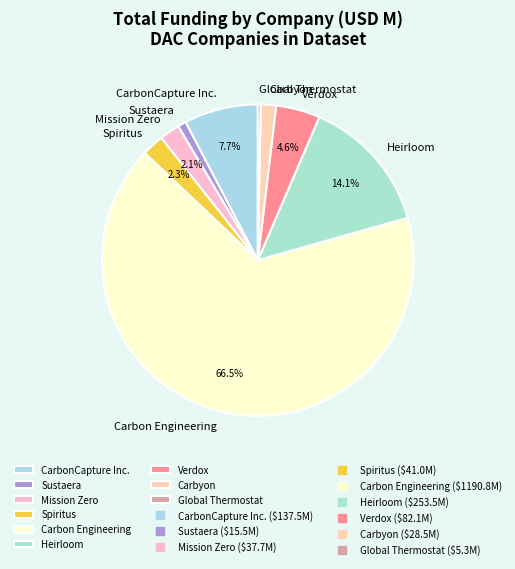

Is there any slice that represents more than half of the pie?

Yes